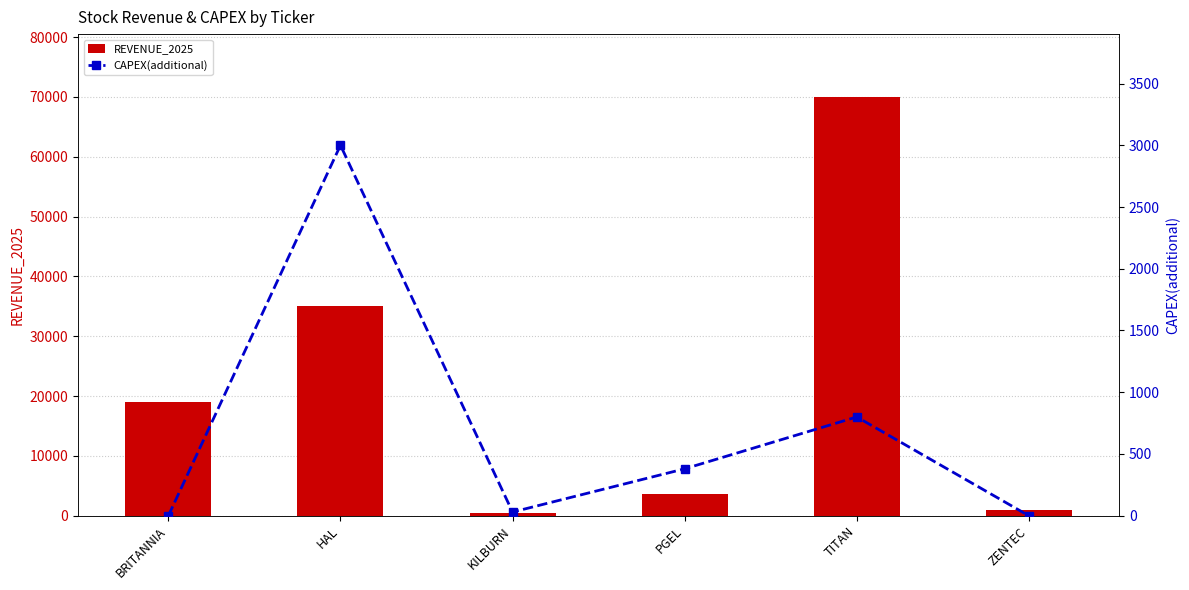

At which category is the sum across all series the highest?

TITAN